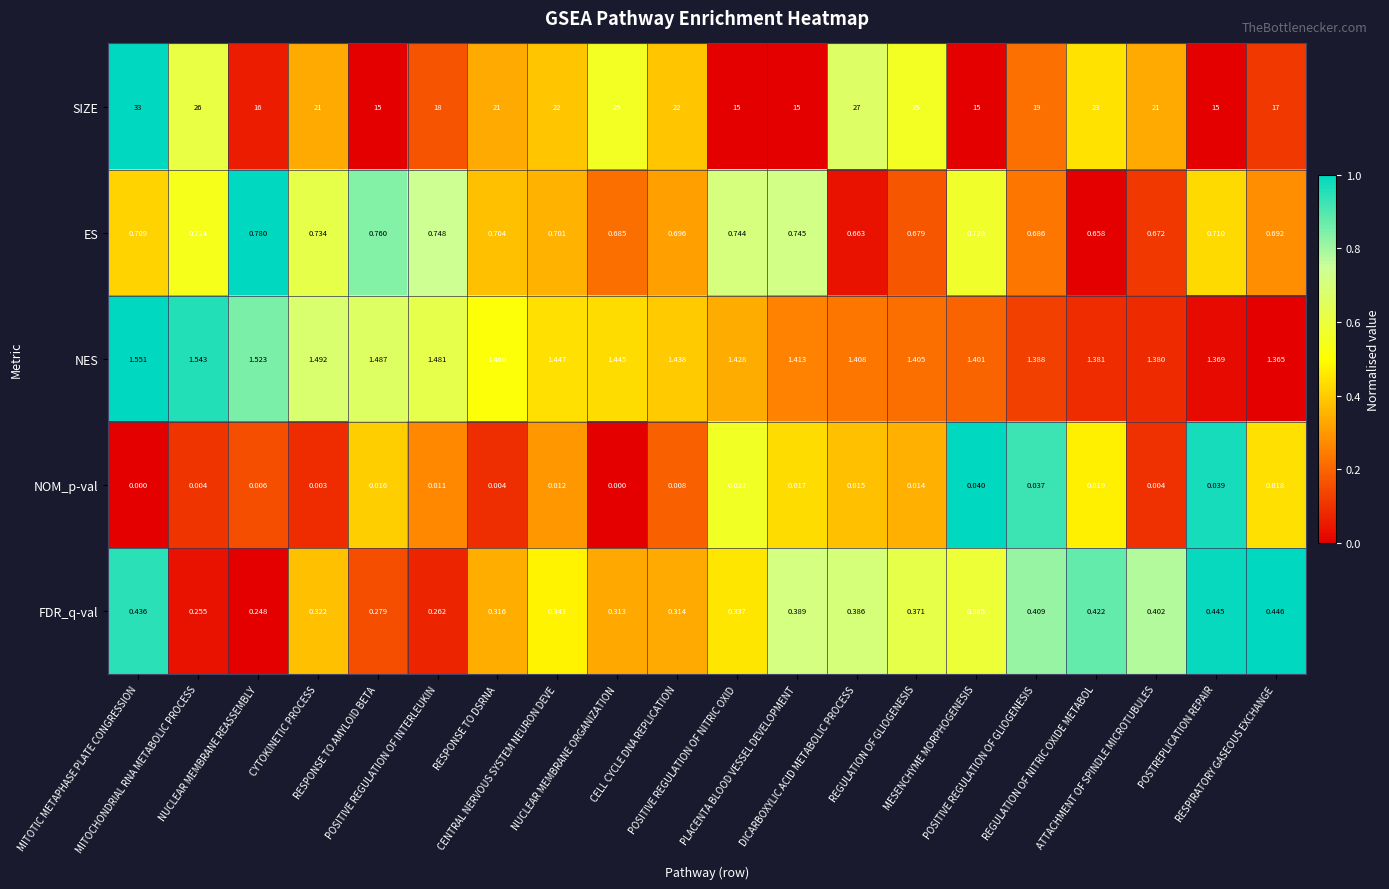

List the series in order of their peak value, lowest first.

NOM_p-val, FDR_q-val, ES, NES, SIZE